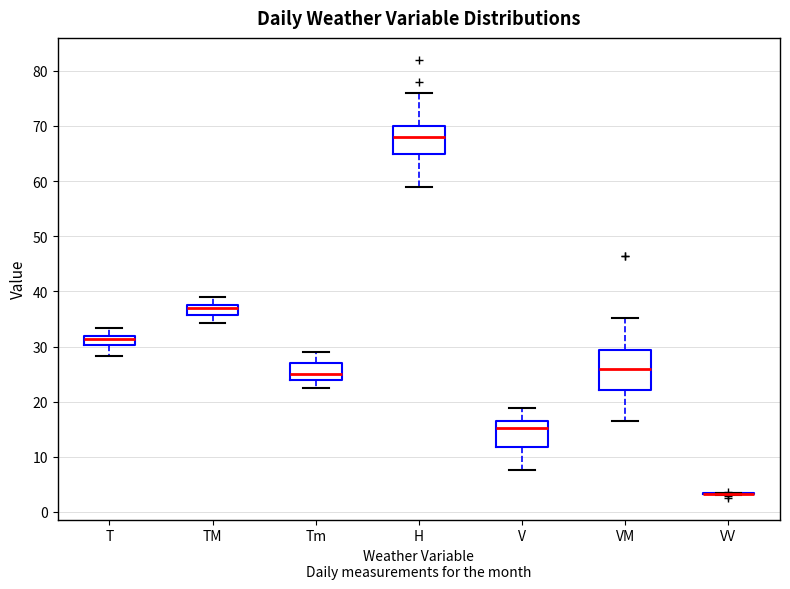

Reading left to right, read every box against the y-axis: the position of its median line, the range the box covers, and the ends of its whiskers. The values are not printed on the chart, so give them approximately, as read against the axis.

T: median 31, box 30 to 32, whiskers 28 to 33
TM: median 37, box 36 to 38, whiskers 34 to 39
Tm: median 25, box 24 to 27, whiskers 23 to 29
H: median 68, box 65 to 70, whiskers 59 to 76
V: median 15, box 12 to 17, whiskers 8 to 19
VM: median 26, box 22 to 29, whiskers 17 to 35
VV: box collapsed to a line at 3, whiskers 3 to 4